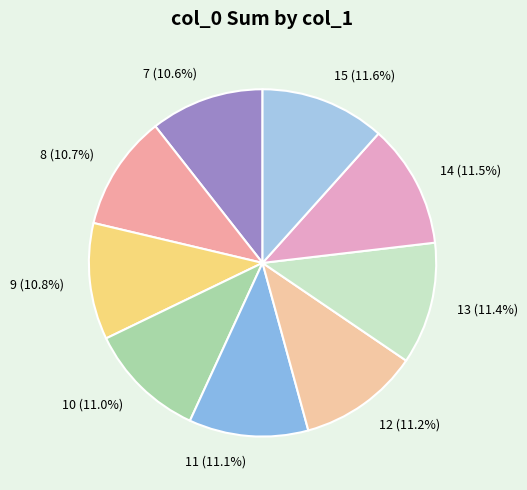

Count the number of slices in the pie.

9